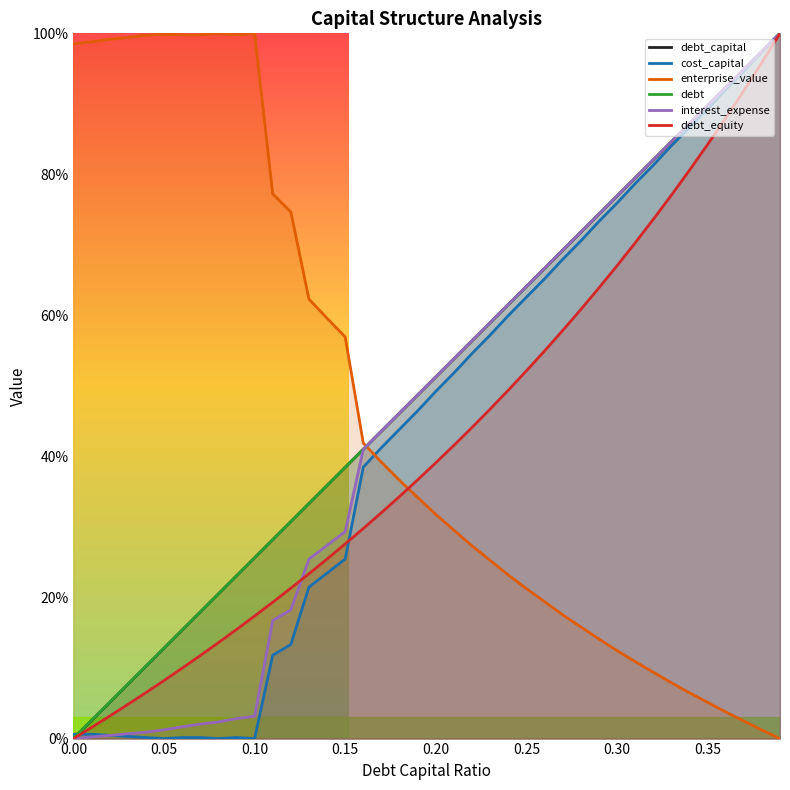

Which series has the largest range (max minus min)?

debt_capital